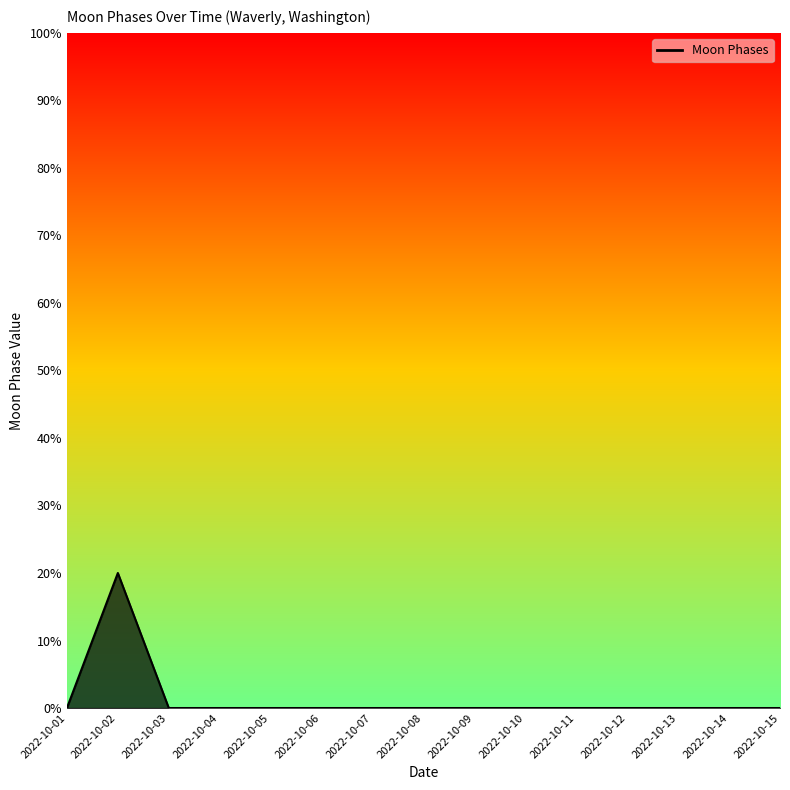

At which category does the chart reach its peak across all series?

2022-10-02